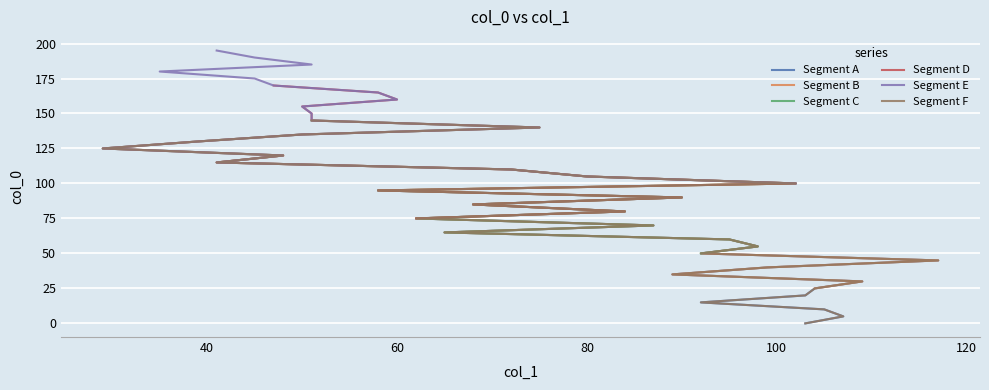

Does the chart display data point markers on the line(s)?

No